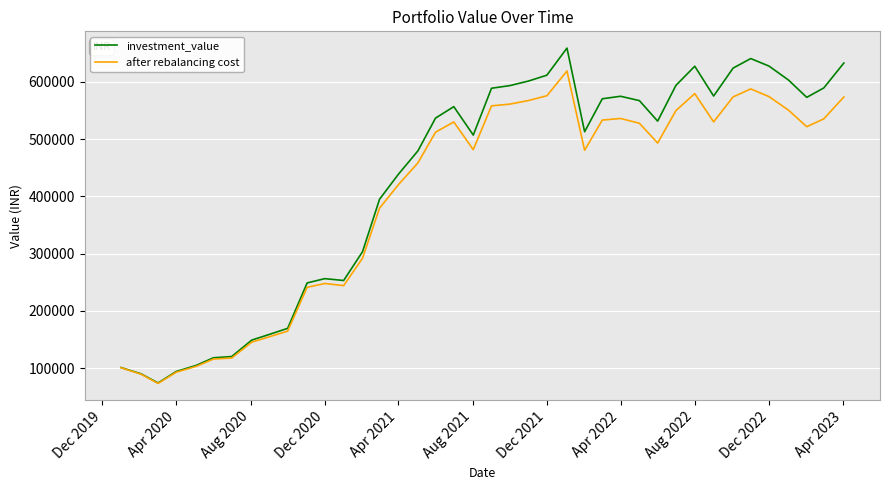

Which series has the widest spread of values?

investment_value